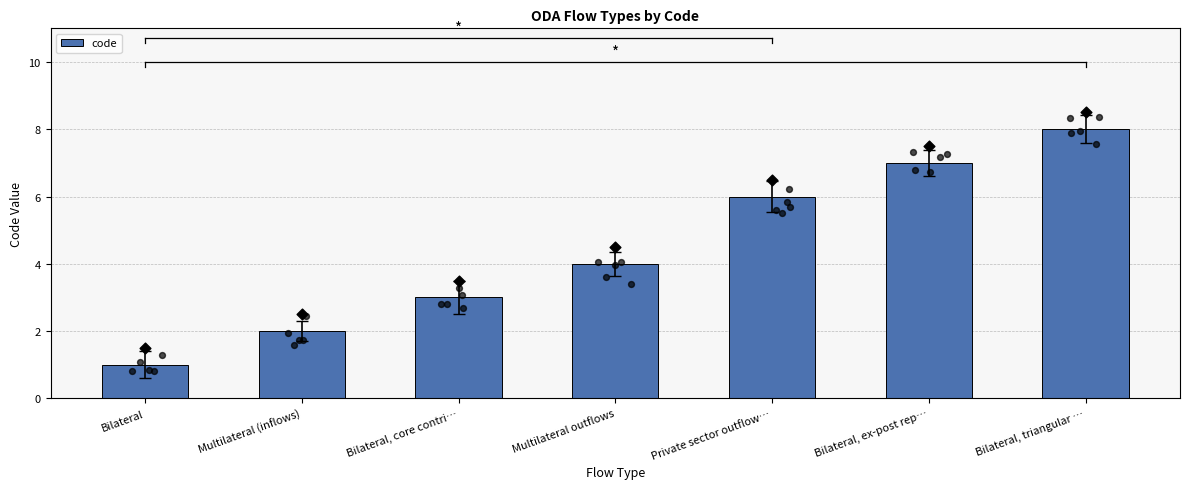

Between Bilateral, core contri… and Multilateral outflows, which is larger?

Multilateral outflows